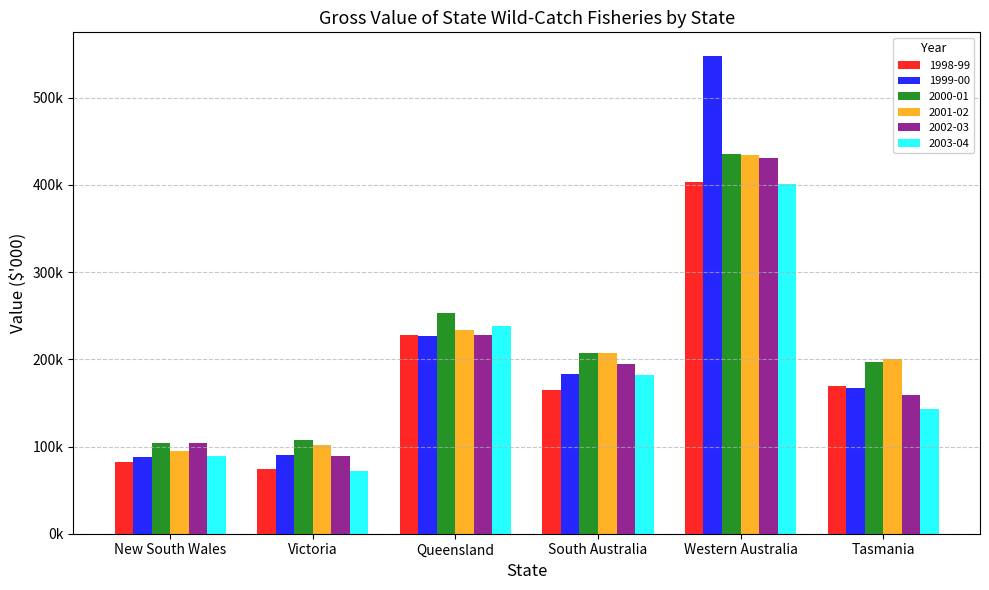

What is the sum of the 1999-00 values at Western Australia and Tasmania?

714833.0